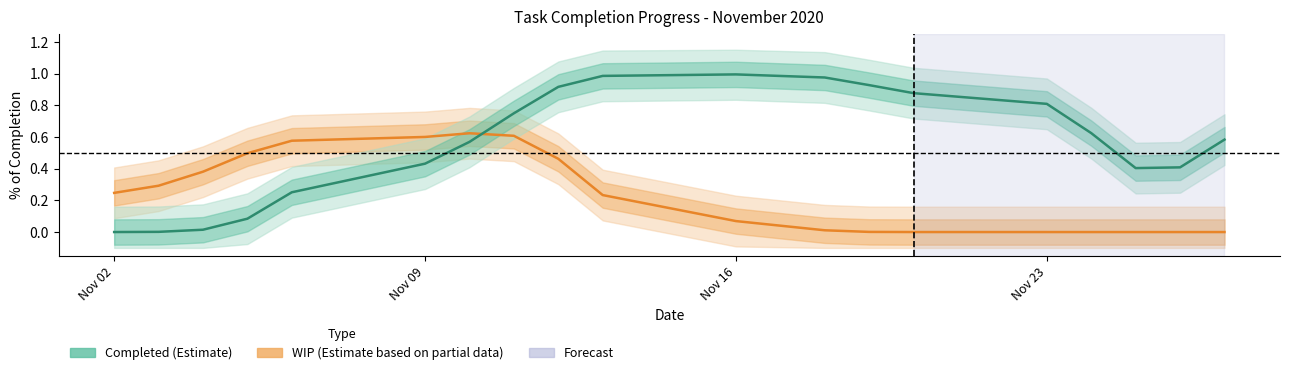

In Completed (Estimate), how many points are higher than both neighbors (excluding endpoints)?

1